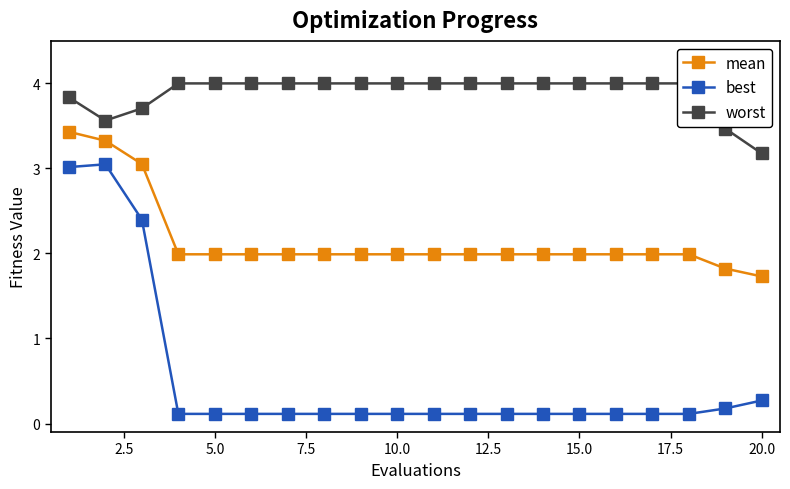

True or false: mean and best cross at least once.

False